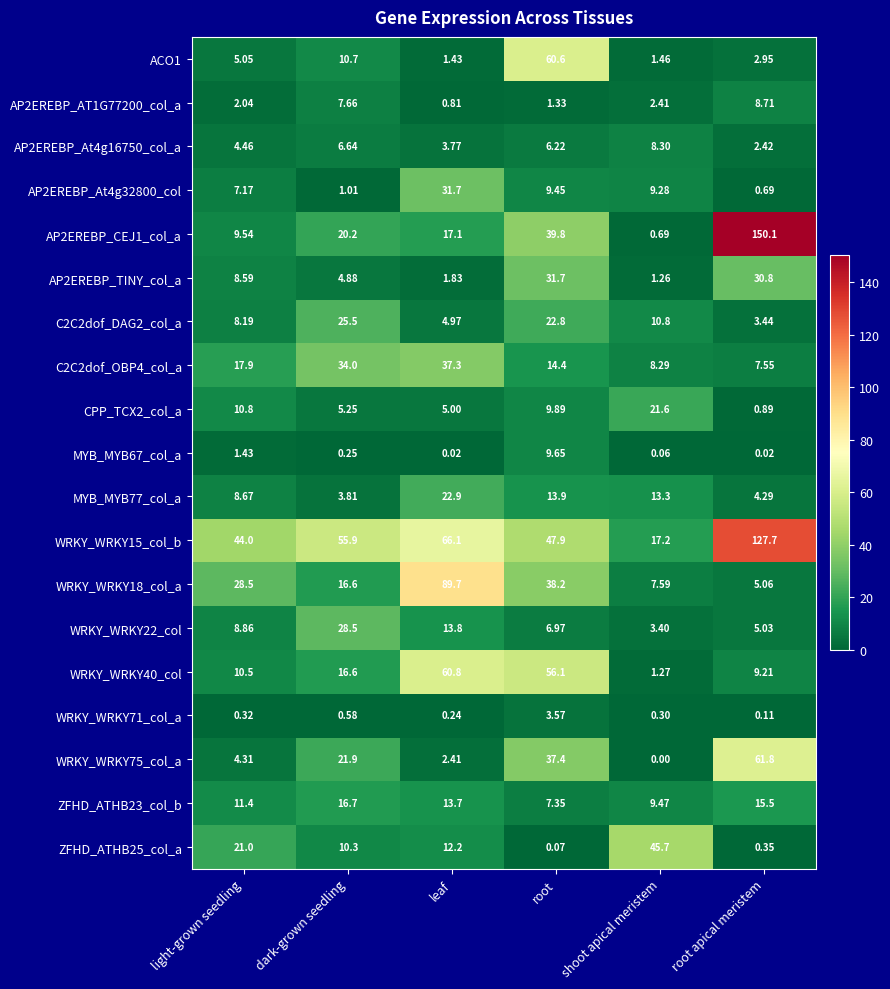

Which category has the lowest value in the WRKY_WRKY71_col_a series?

root apical meristem